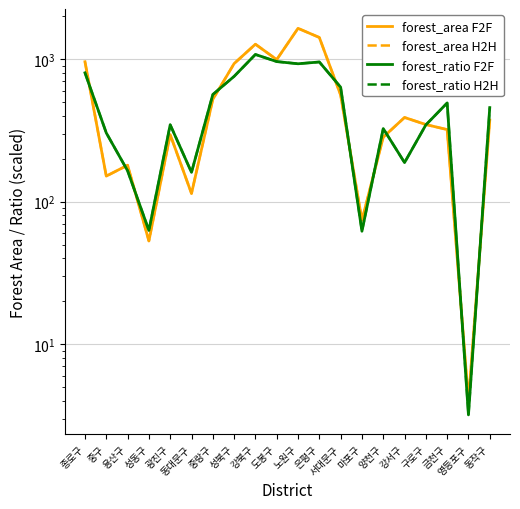

What is the label of the 17th point from the right?

성동구